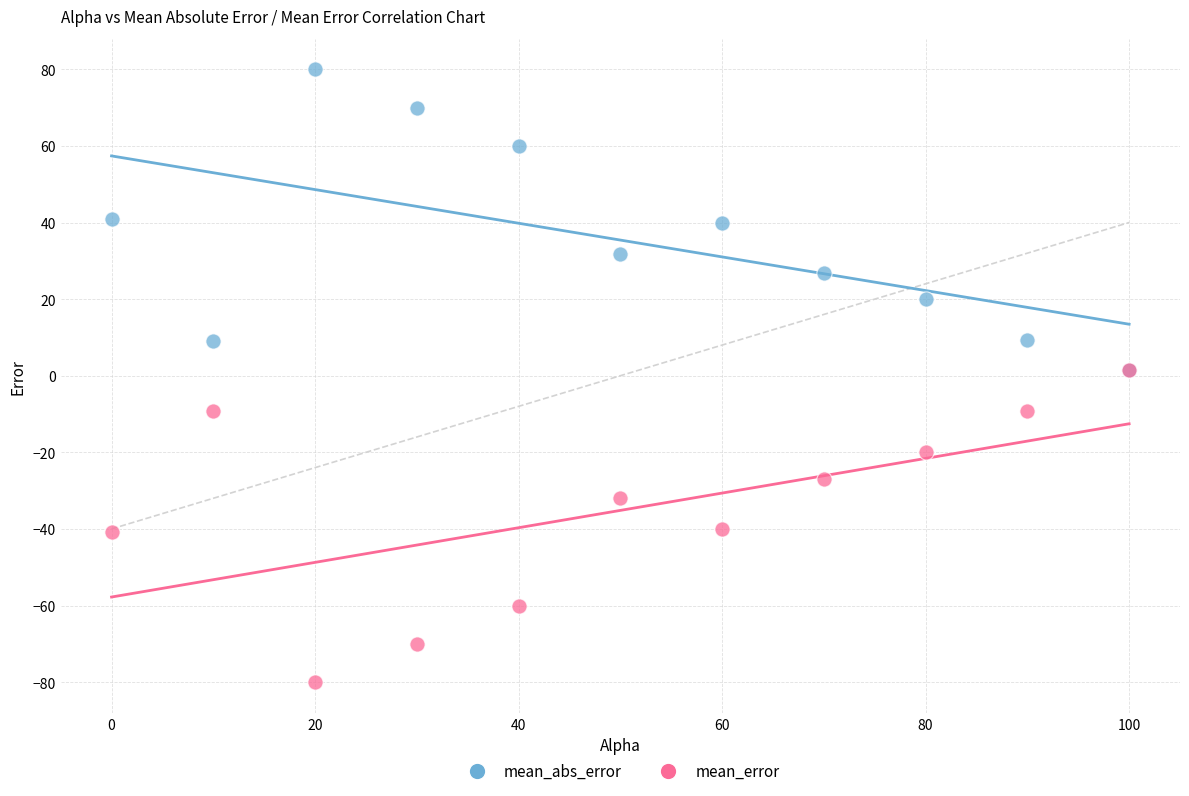

Which series contains the lowest Y value?

mean_error